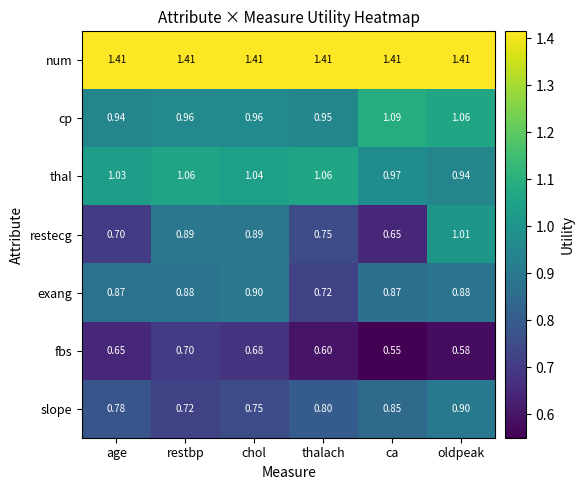

Where is fbs nearest to the value 0?

ca